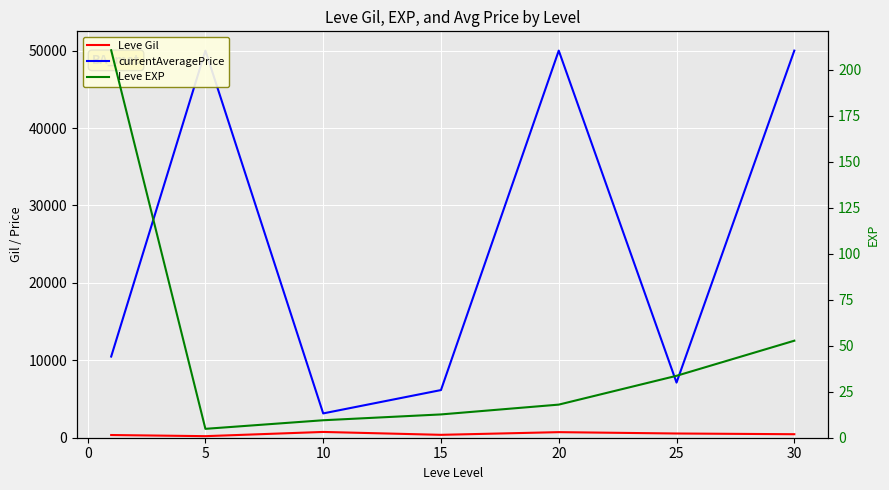

How many interior local valleys does the currentAveragePrice series have?

2